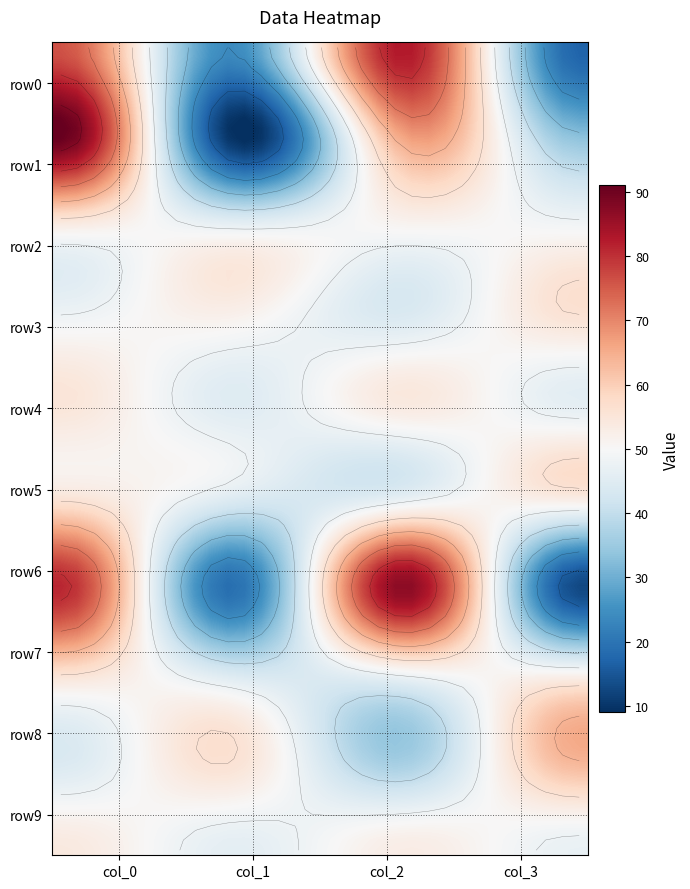

What is the total value across all series at 0?

613